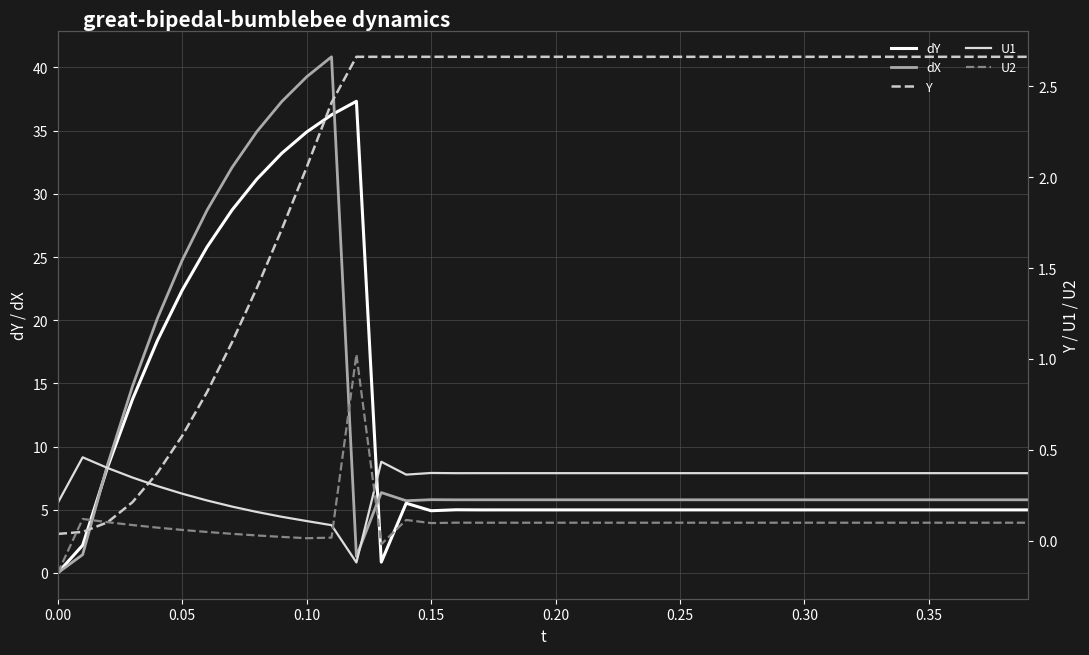

What is the difference between the second highest and second lowest values in the dY series?

35.4